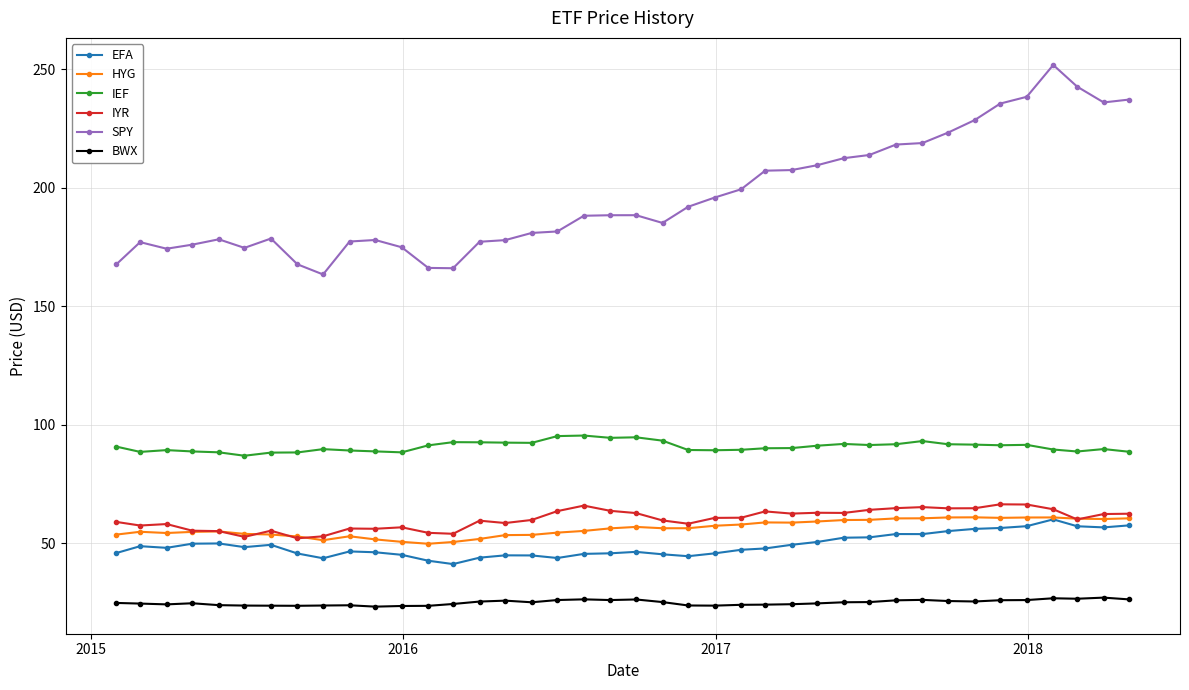

Which series has the largest total across all categories?

SPY